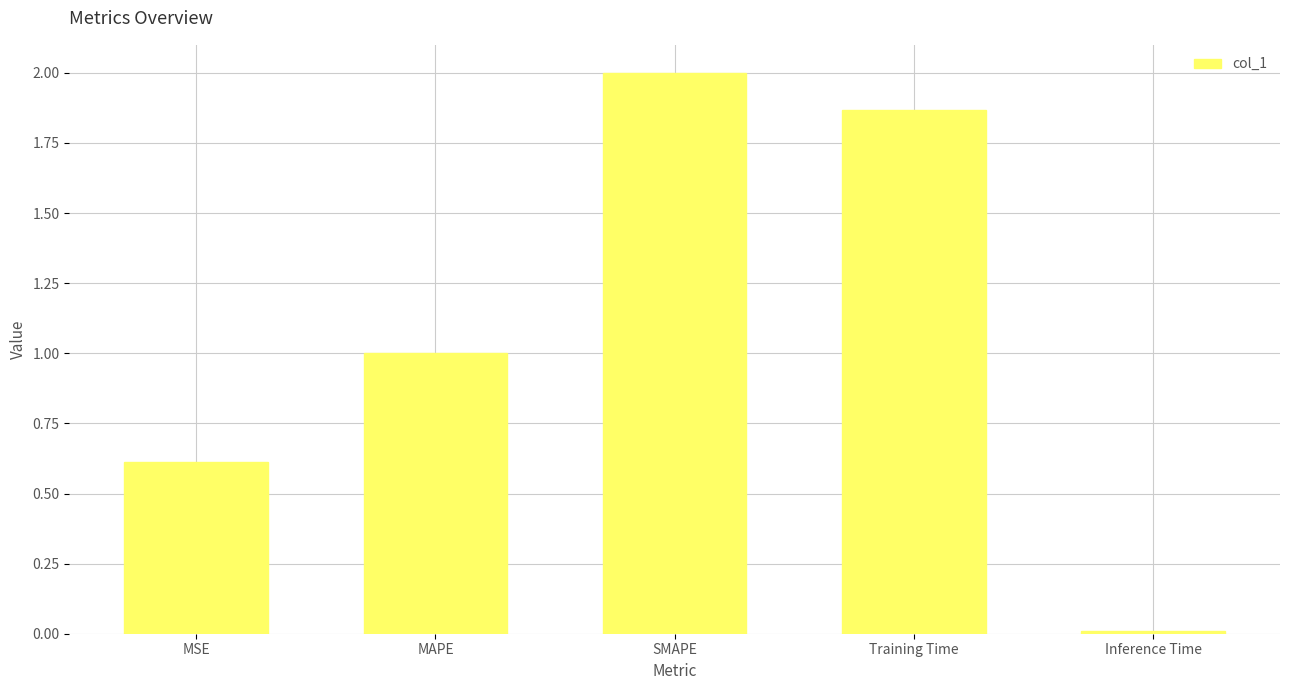

Rank the categories by value from lowest to highest.

Inference Time, MSE, MAPE, Training Time, SMAPE